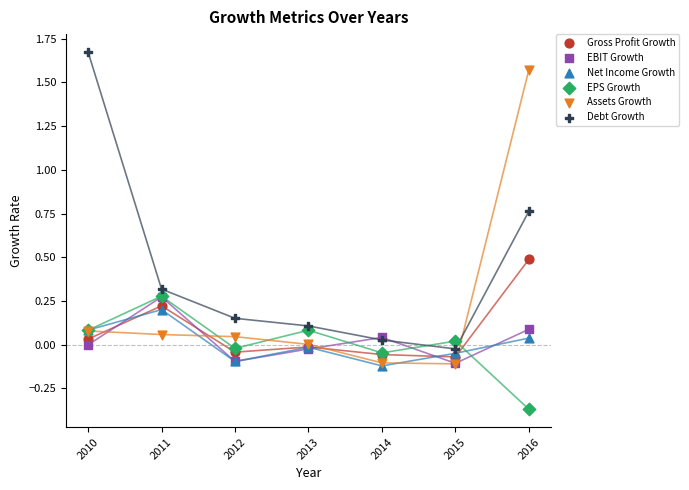

What are all the series names shown in the legend?

Gross Profit Growth, EBIT Growth, Net Income Growth, EPS Growth, Assets Growth, Debt Growth